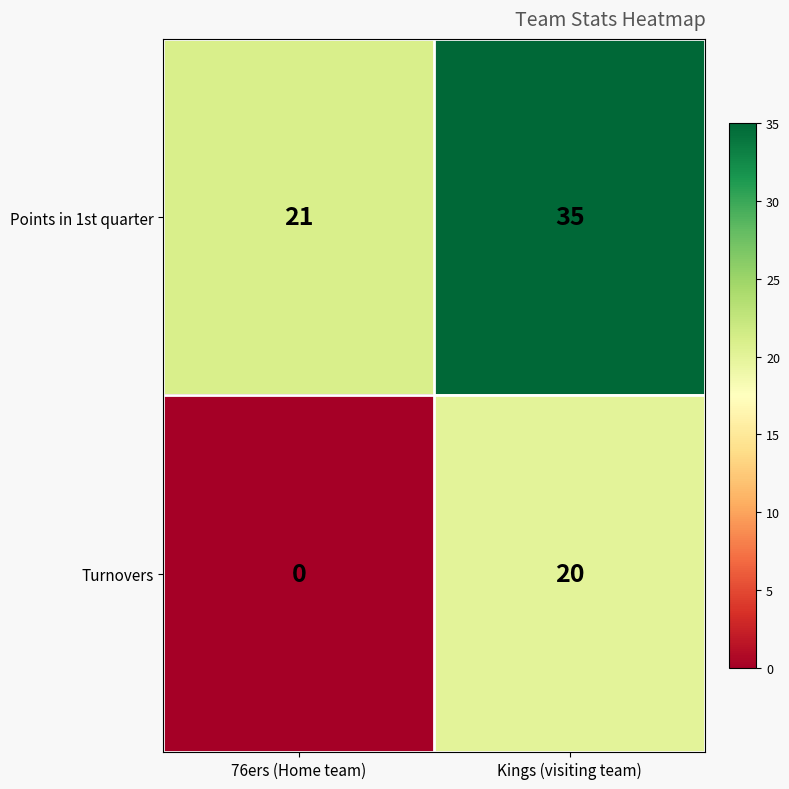

Rank the categories by Turnovers value from lowest to highest.

76ers (Home team), Kings (visiting team)